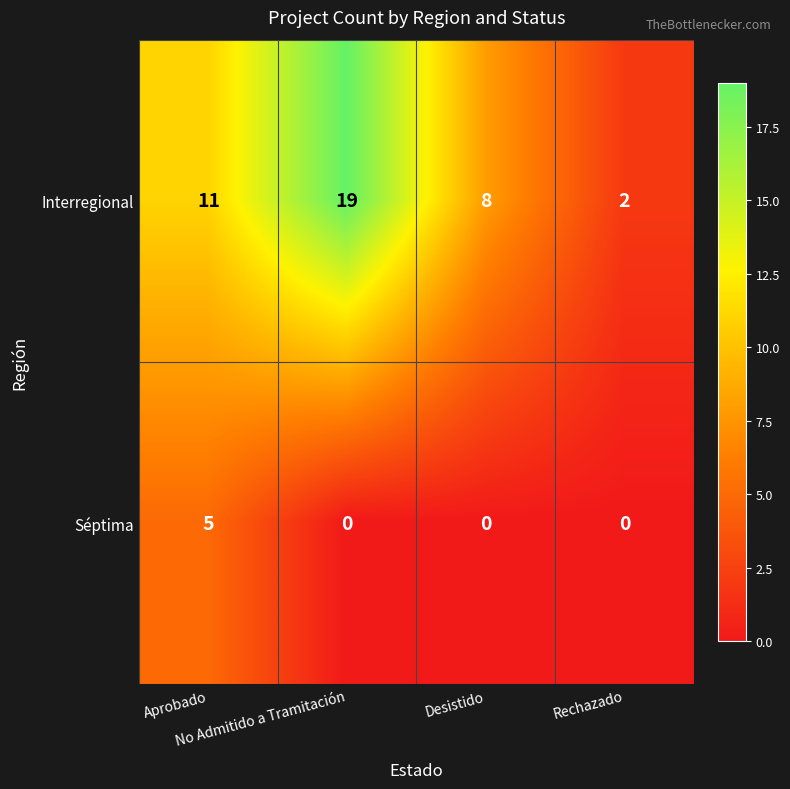

Which series has the largest total across all categories?

Interregional